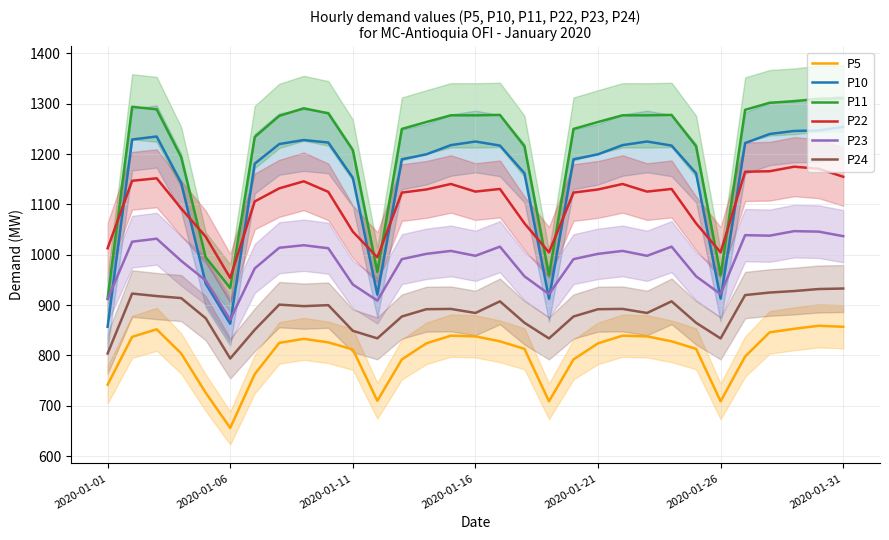

True or false: P10 and P5 intersect in this chart.

False